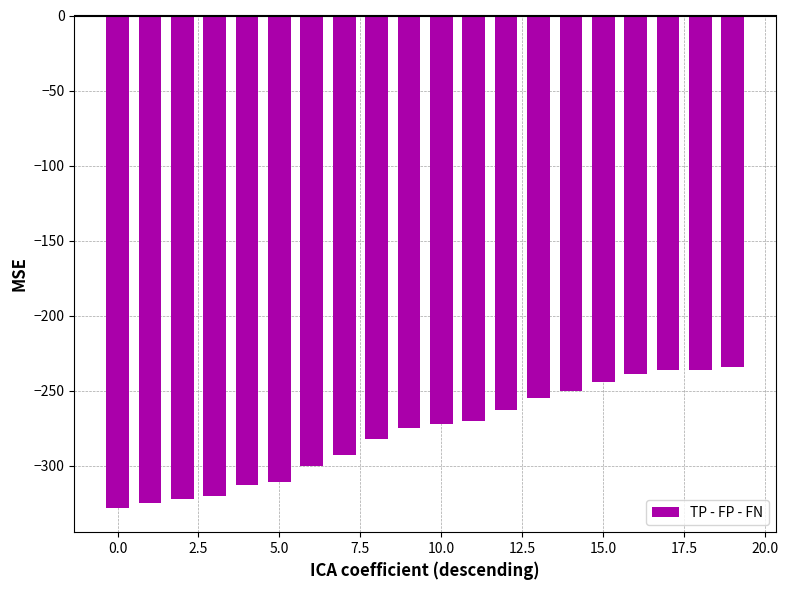

Reading left to right, list all the values displayed in this chart.

-328	-325	-322	-320	-313	-311	-300	-293	-282	-275	-272	-270	-263	-255	-250	-244	-239	-236	-236	-234